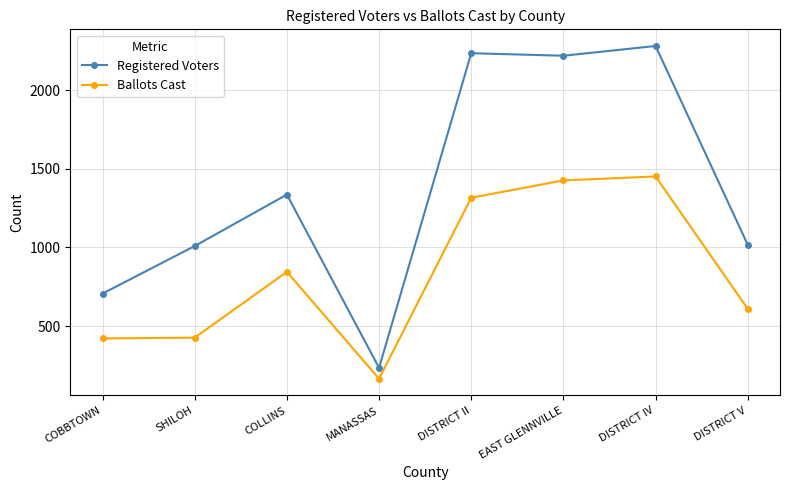

Which category has the highest value in the Registered Voters series?

DISTRICT IV